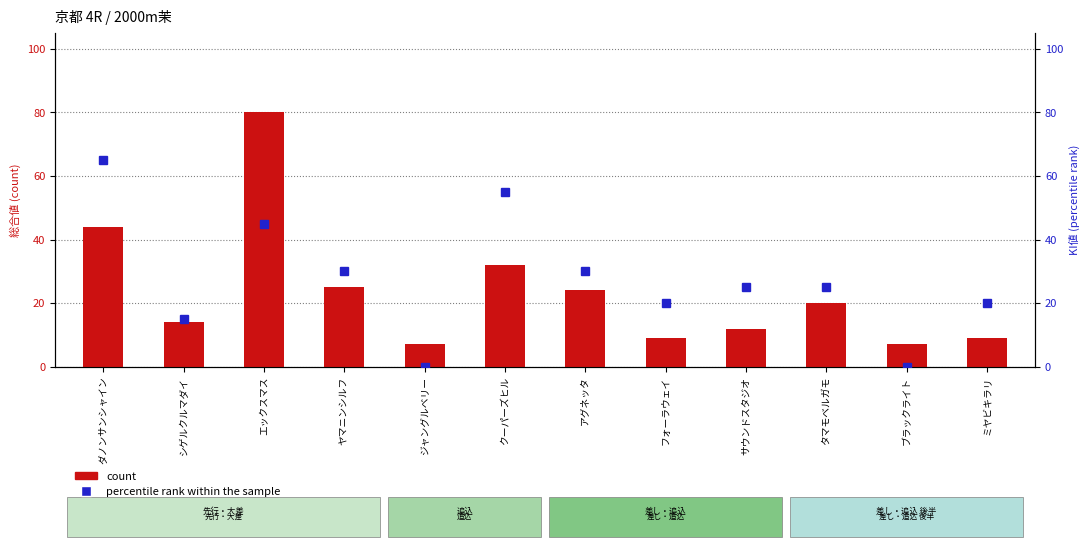

Reading left to right, what are all the values shown in this chart?

count: ダノンサンシャイン=44	シゲルクルマダイ=14	エックスマス=80	ヤマニンシルフ=25	ジャングルベリー=7	クーパーズヒル=32	アグネッタ=24	フォーラウェイ=9	サウンドスタジオ=12	タマモベルガモ=20	ブラックライト=7	ミヤビキラリ=9
percentile rank within the sample: ダノンサンシャイン=65	シゲルクルマダイ=15	エックスマス=45	ヤマニンシルフ=30	ジャングルベリー=0	クーパーズヒル=55	アグネッタ=30	フォーラウェイ=20	サウンドスタジオ=25	タマモベルガモ=25	ブラックライト=0	ミヤビキラリ=20